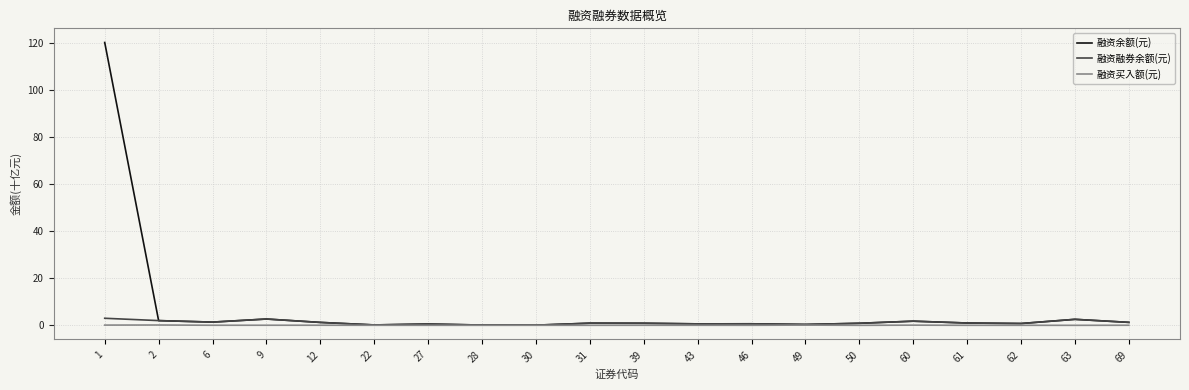

What is the sum of all 融资买入额(元) values?

0.7